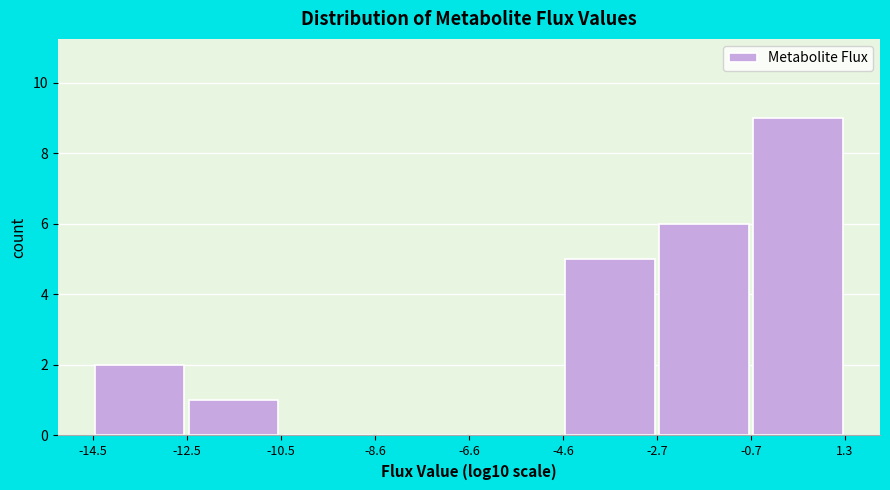

Over which range of the x-axis is the bar tallest?

-0.7 to 1.3